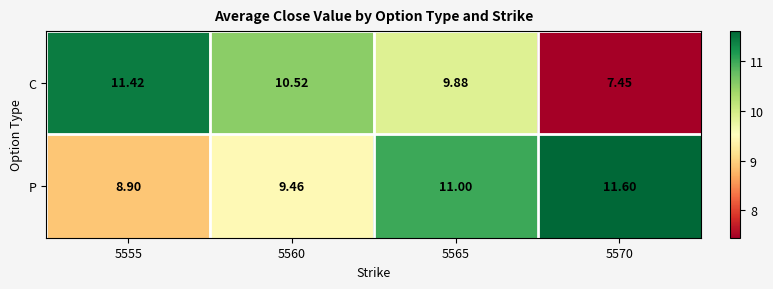

Which series has the largest total across all categories?

P